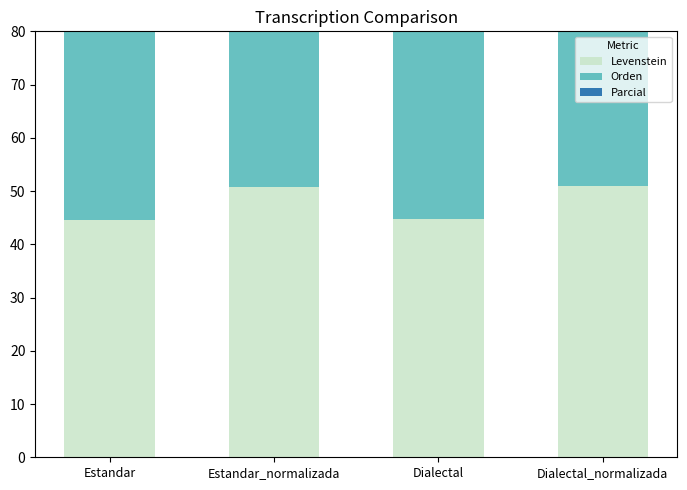

How many bars are there in each group?

3